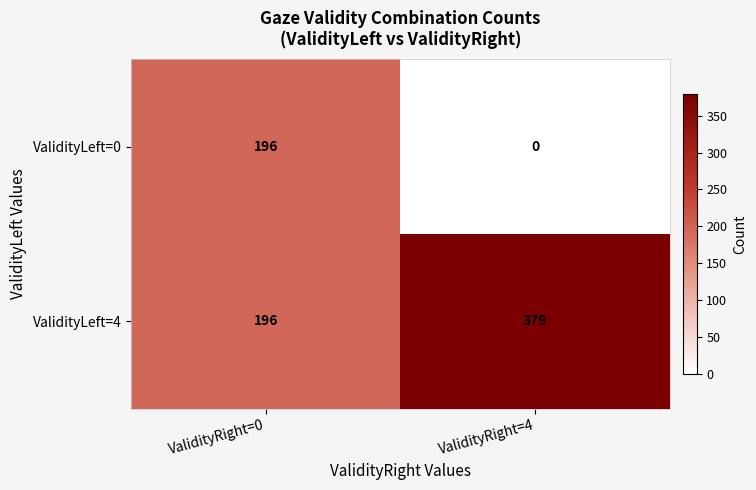

What is the difference between the maximum and minimum values in the ValidityLeft=0 series?

196